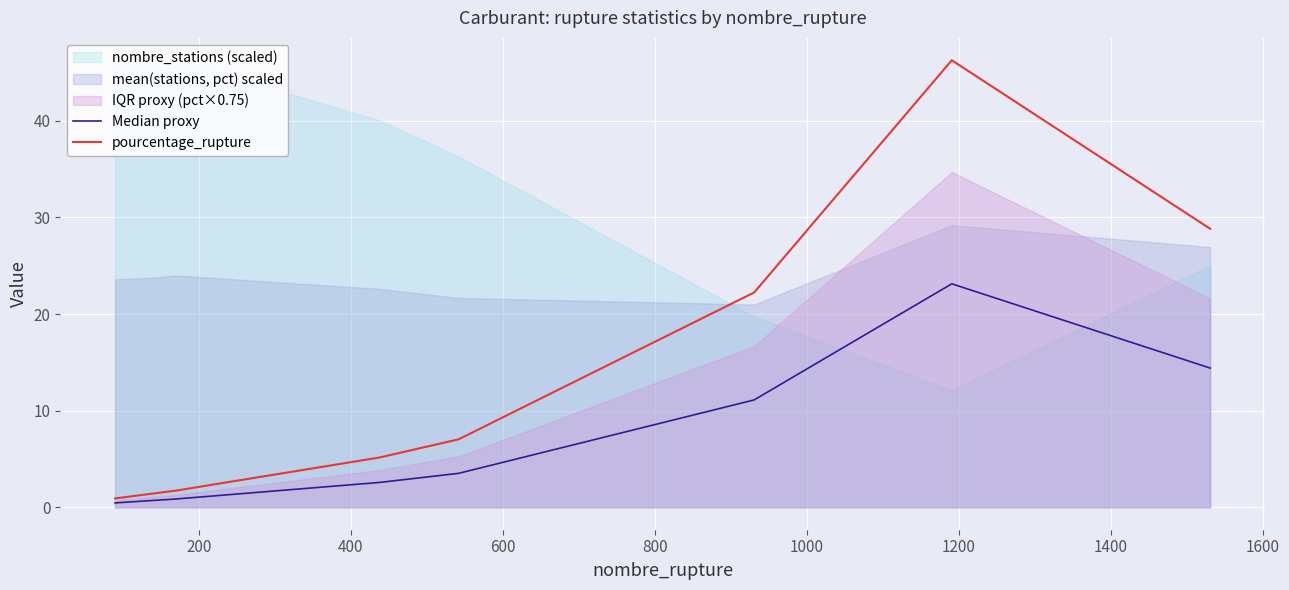

What is the highest value of the pourcentage_rupture series?

46.3